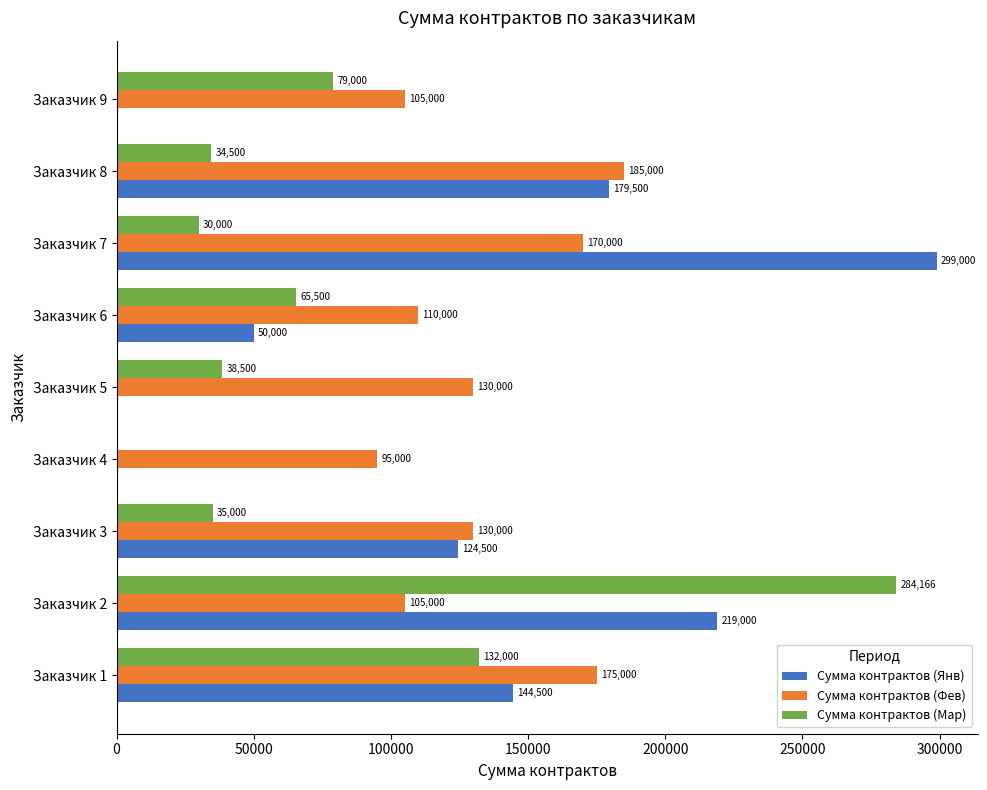

What is the sum of all Сумма контрактов (Фев) values?

1205000.0